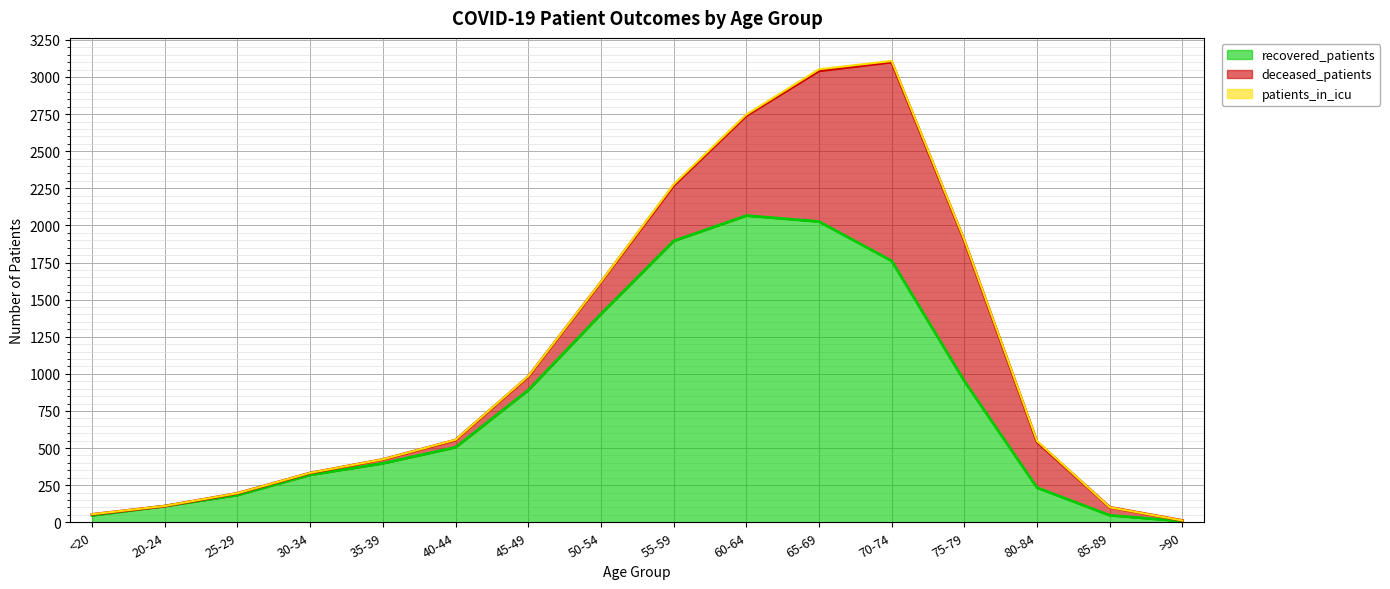

In deceased_patients, how many points are lower than both neighbors (excluding endpoints)?

1